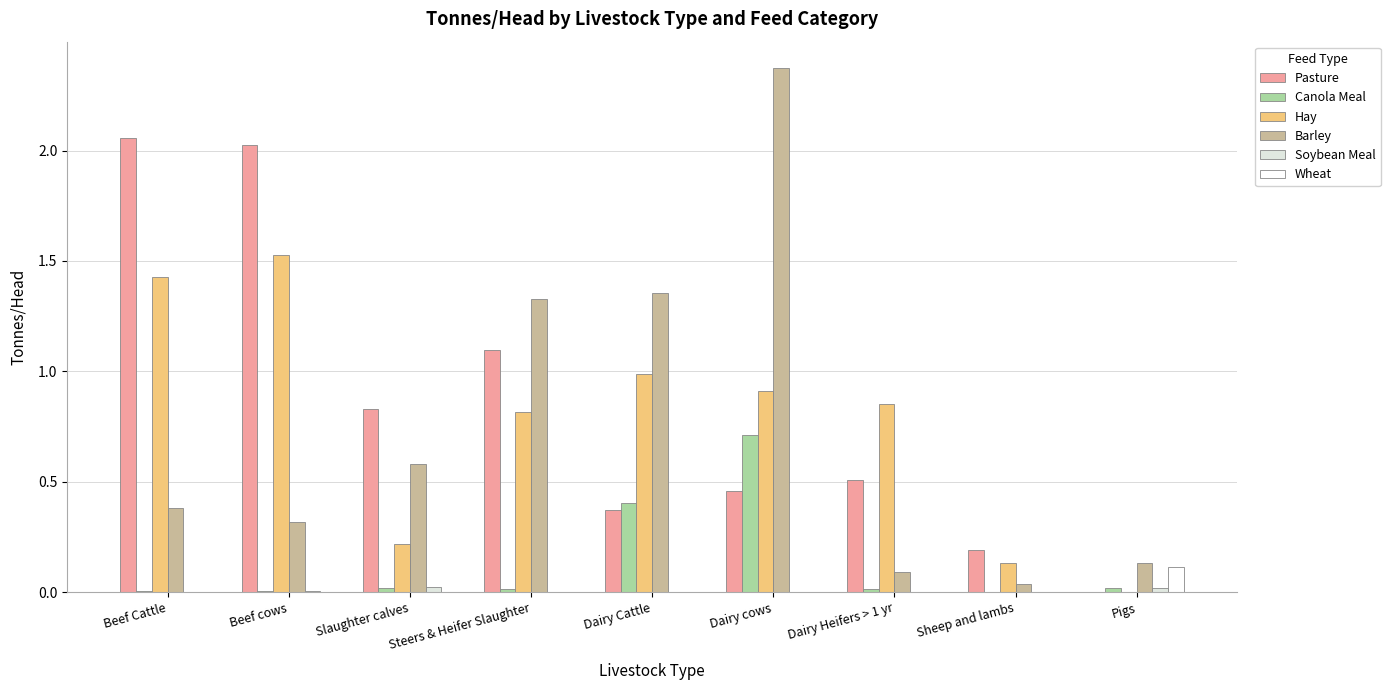

How many values in the Hay series exceed 0?

8